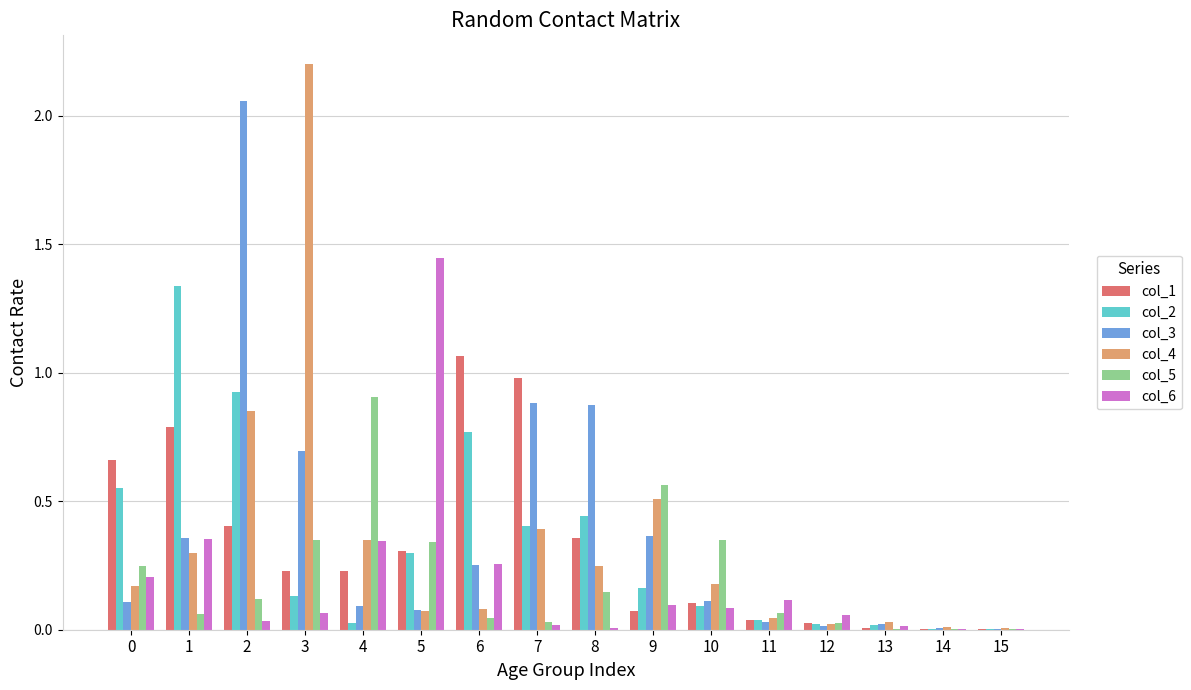

Which series has the largest total across all categories?

col_3